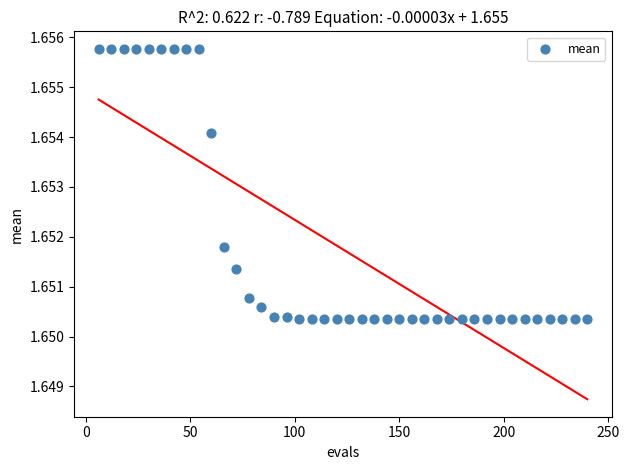

What is the range of X values (max minus min)?

234.0